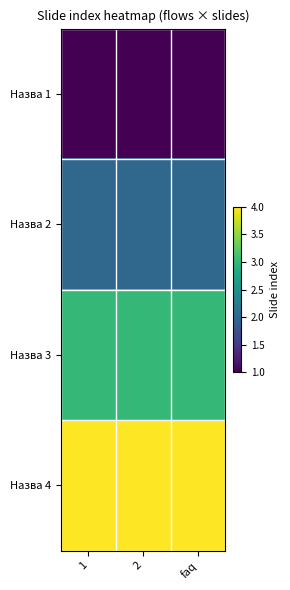

Reading left to right, list all the values displayed in this chart.

Назва 1: 1=1	2=1	faq=1
Назва 2: 1=2	2=2	faq=2
Назва 3: 1=3	2=3	faq=3
Назва 4: 1=4	2=4	faq=4